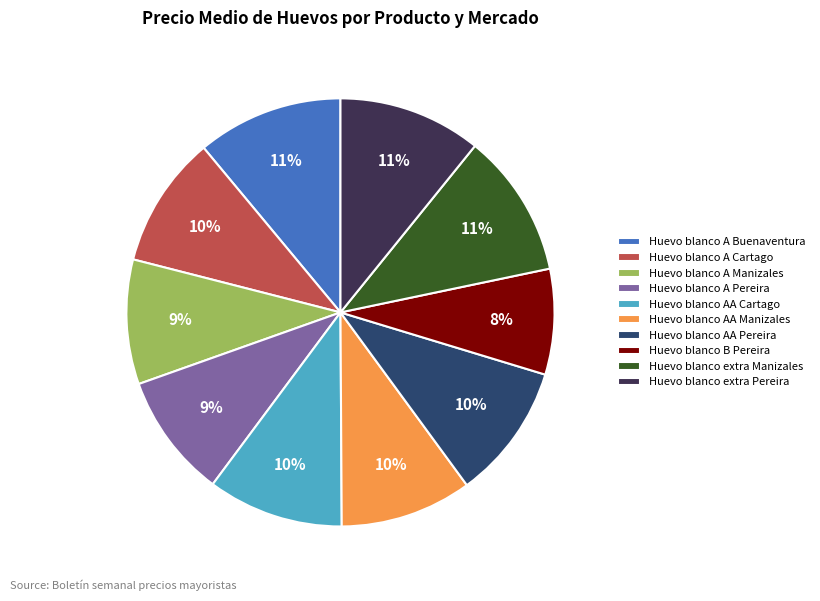

Approximately how many times larger is the value at Huevo blanco AA Cartago compared to Huevo blanco extra Pereira?

0.9